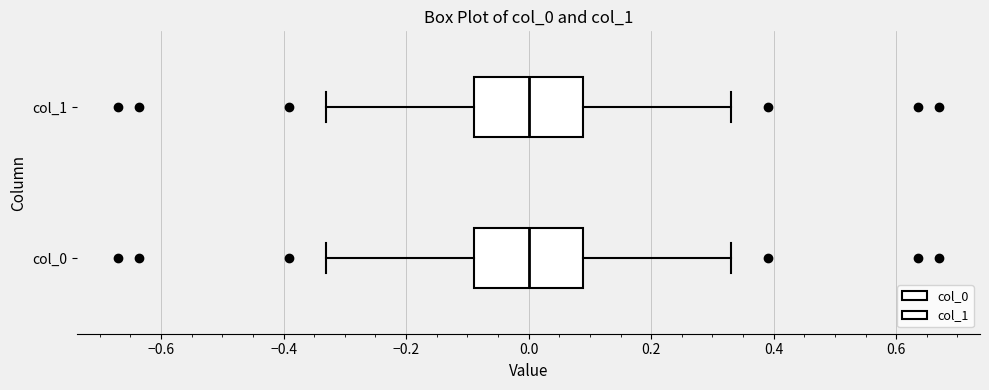

Reading bottom to top, read every box against the x-axis: the position of its median line, the range the box covers, and the ends of its whiskers. The values are not printed on the chart, so give them approximately, as read against the axis.

col_0: median 0.00, box -0.08 to 0.08, whiskers -0.34 to 0.34
col_1: median 0.00, box -0.08 to 0.08, whiskers -0.34 to 0.34